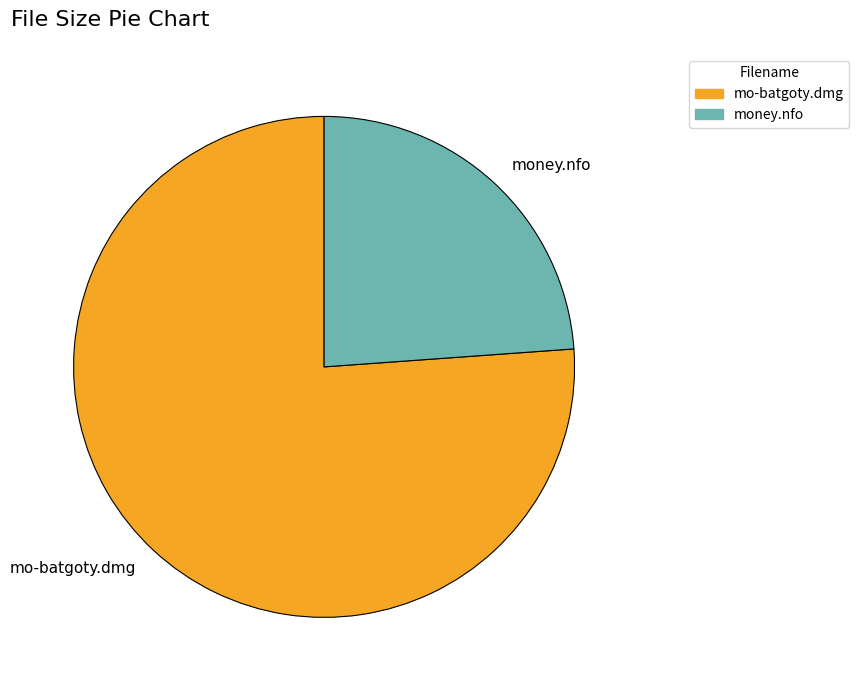

What is the ratio of the value at mo-batgoty.dmg to the value at money.nfo?

3.2